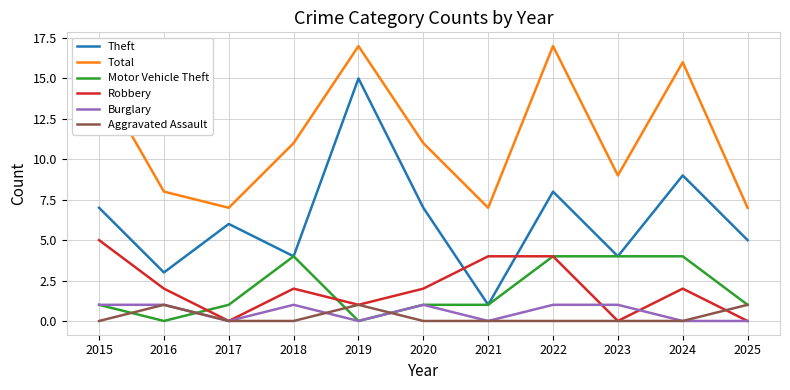

How many lines are shown in the chart?

6